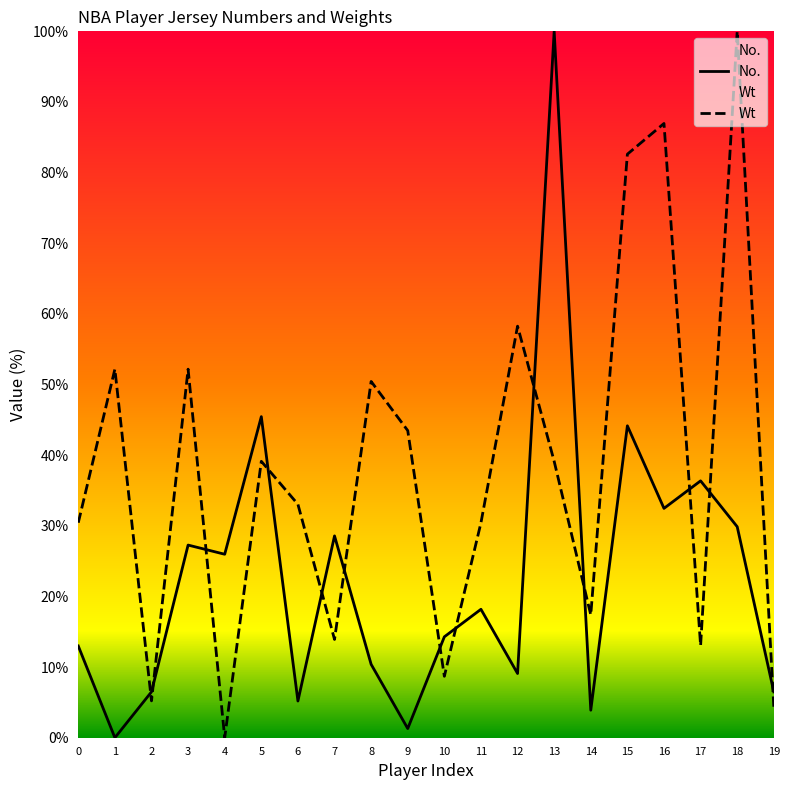

At which category does the chart reach its peak across all series?

13